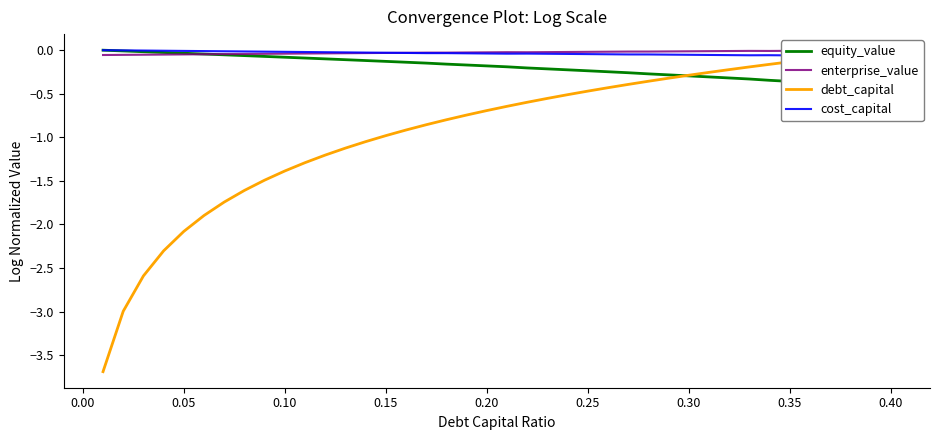

How many positive values does the debt_capital series have?

1